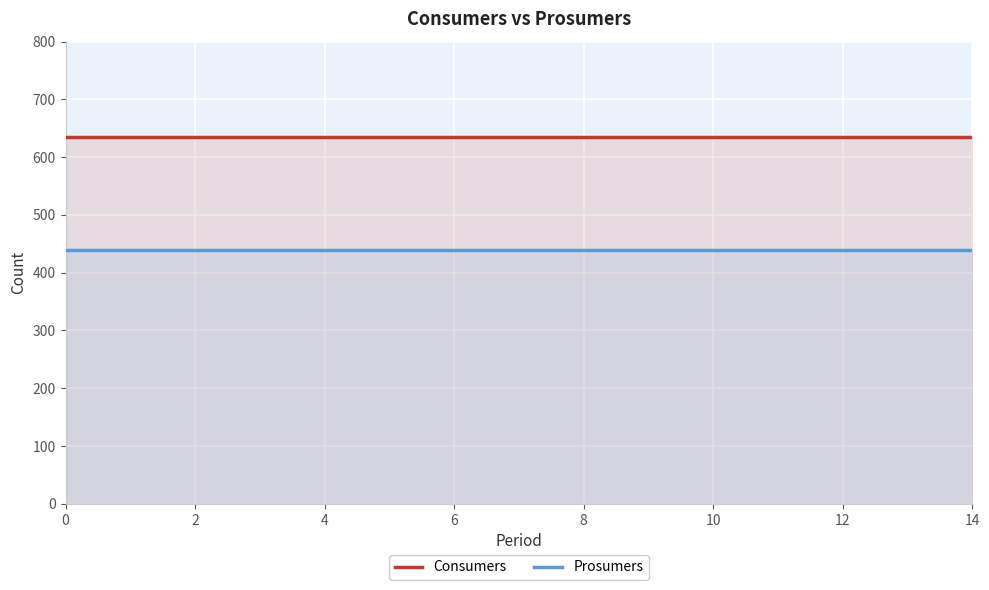

What is the average value of the Consumers series?

635